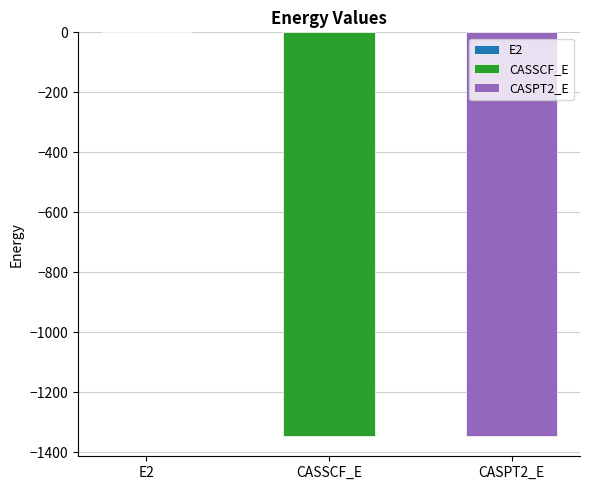

List the labels in order of value, smallest first.

CASPT2_E, CASSCF_E, E2